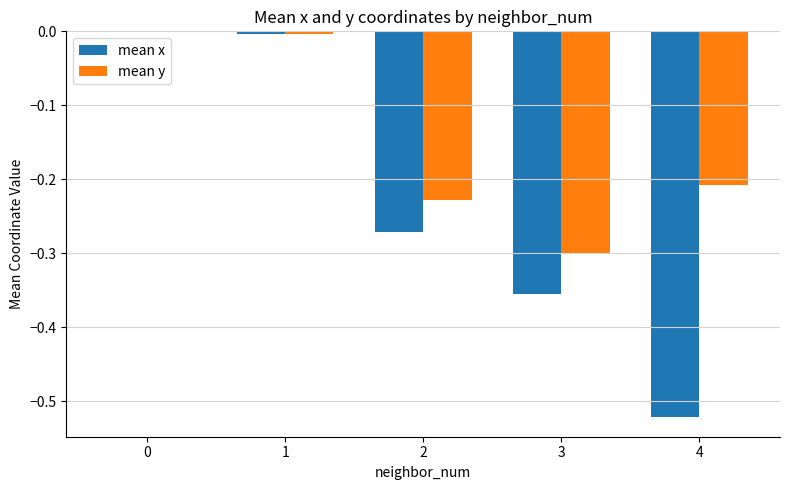

Which series has the largest range (max minus min)?

mean x